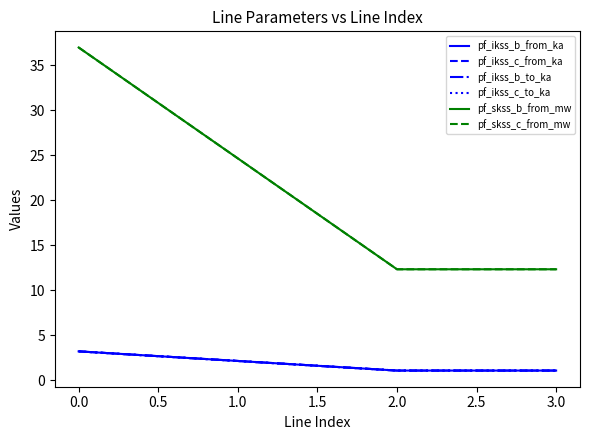

True or false: pf_skss_b_from_mw has more than 0 interior local peaks.

False